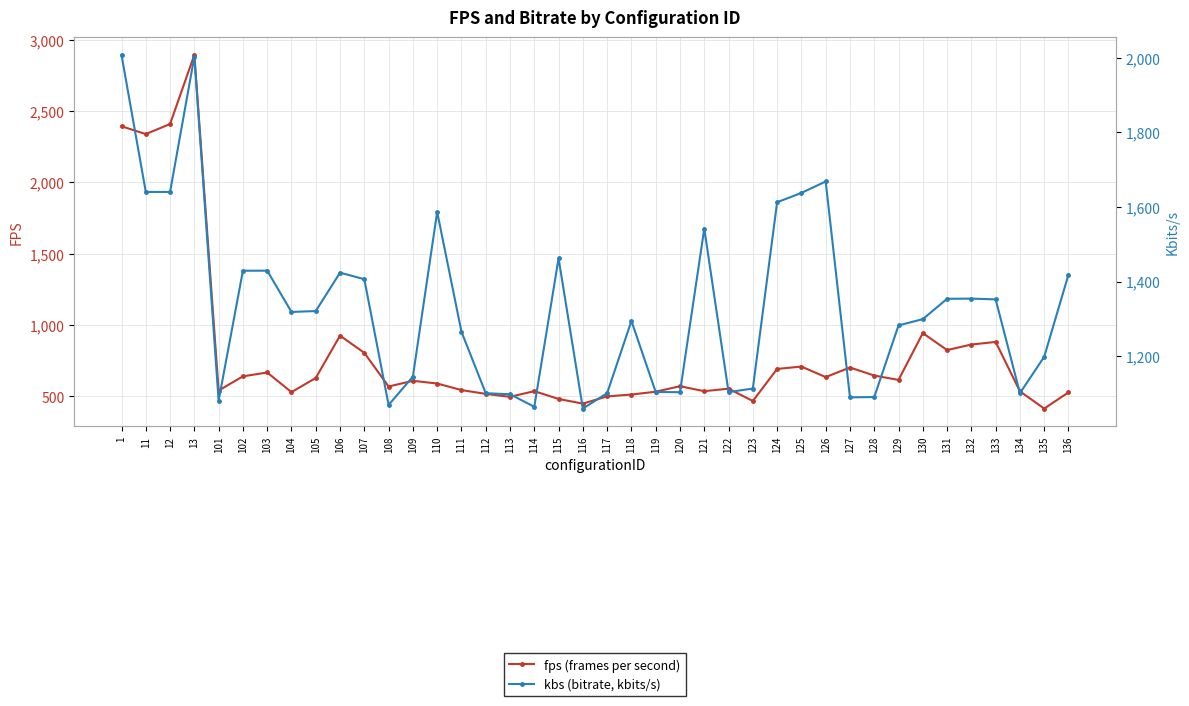

Reading left to right, list all the values displayed in this chart.

fps (frames per second): 1=2394.1	11=2339.1	12=2409.6	13=2894.8	101=540.9	102=640.6	103=667.5	104=529.9	105=629.1	106=926.0	107=805.2	108=569.1	109=609.4	110=590.2	111=544.3	112=517.6	113=496.9	114=536.8	115=482.0	116=449.2	117=500.2	118=512.9	119=532.9	120=571.3	121=536.6	122=554.1	123=467.6	124=692.5	125=709.2	126=635.3	127=702.5	128=646.2	129=615.5	130=943.6	131=824.8	132=863.7	133=881.8	134=535.5	135=414.6	136=528.2
kbs (bitrate, kbits/s): 1=2007.4	11=1640.0	12=1640.0	13=2002.9	101=1080.8	102=1428.9	103=1429.1	104=1318.5	105=1320.9	106=1423.8	107=1406.2	108=1069.2	109=1145.3	110=1586.6	111=1265.5	112=1100.8	113=1098.0	114=1064.5	115=1462.0	116=1059.6	117=1100.8	118=1294.4	119=1104.0	120=1103.6	121=1541.8	122=1103.8	123=1113.2	124=1612.4	125=1637.5	126=1668.1	127=1089.7	128=1090.5	129=1282.4	130=1299.2	131=1353.7	132=1354.2	133=1352.2	134=1100.8	135=1198.5	136=1418.8